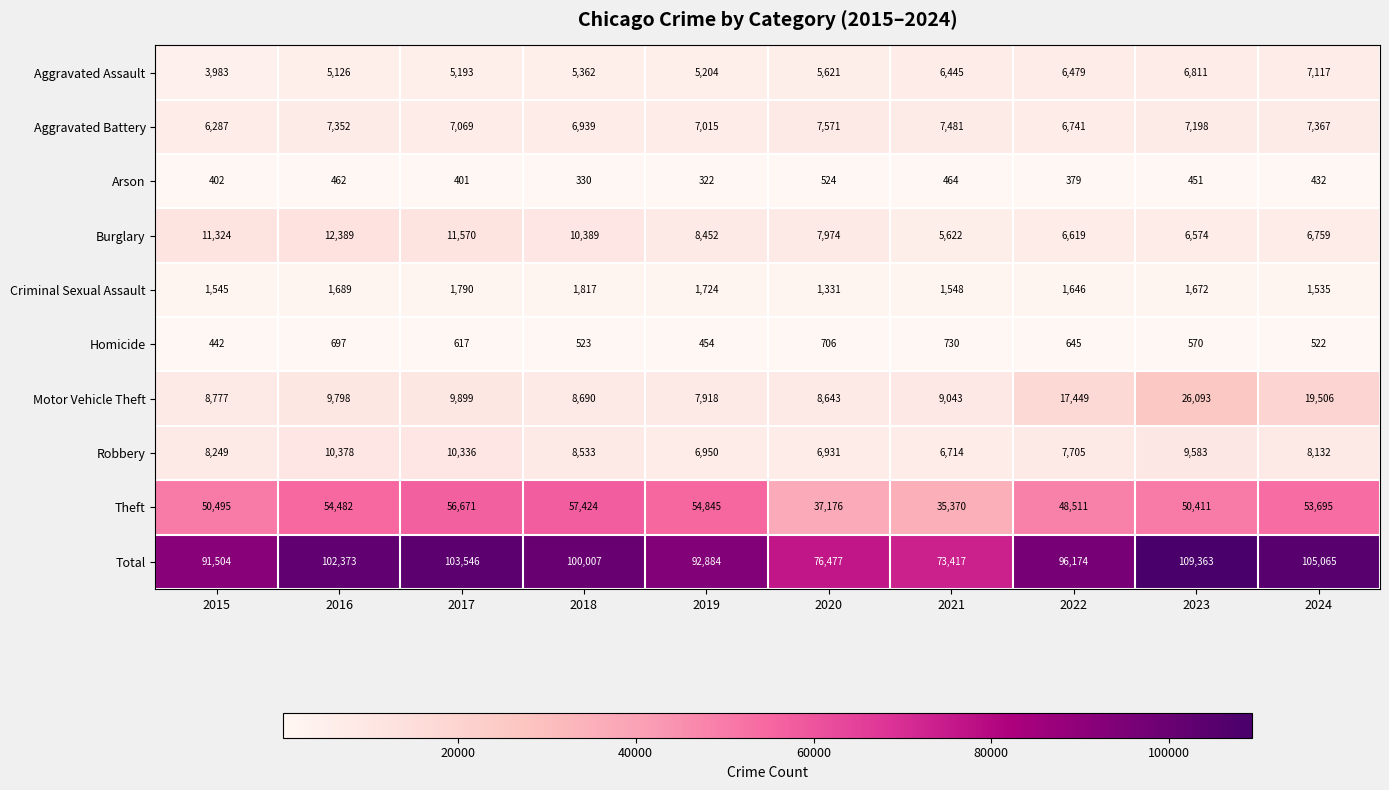

The Criminal Sexual Assault series shows 1672 at 2023. True or false?

True